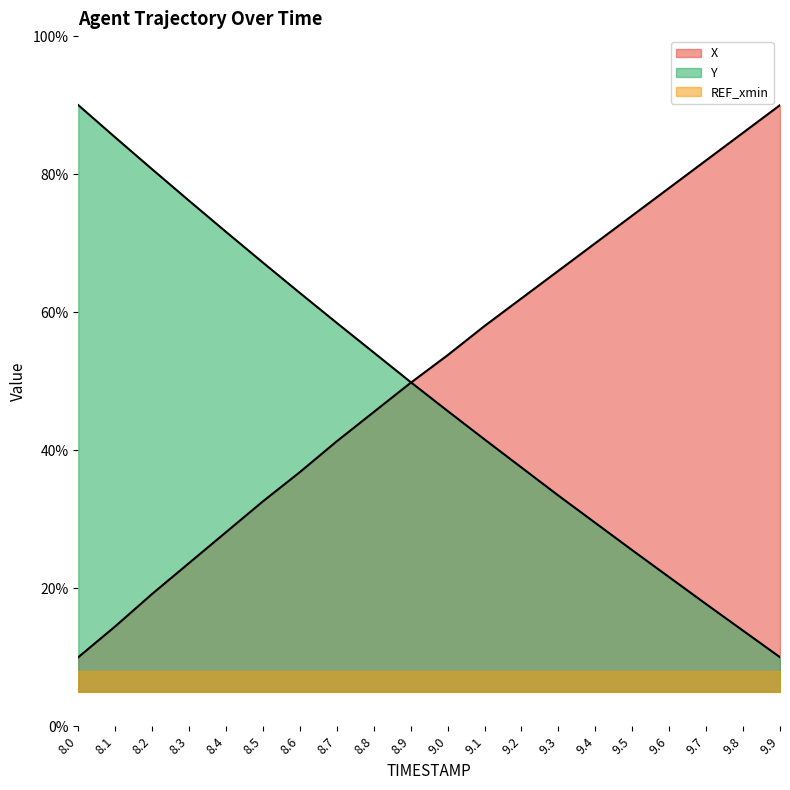

Which series changed the most between 8.5 and 9.8?

X